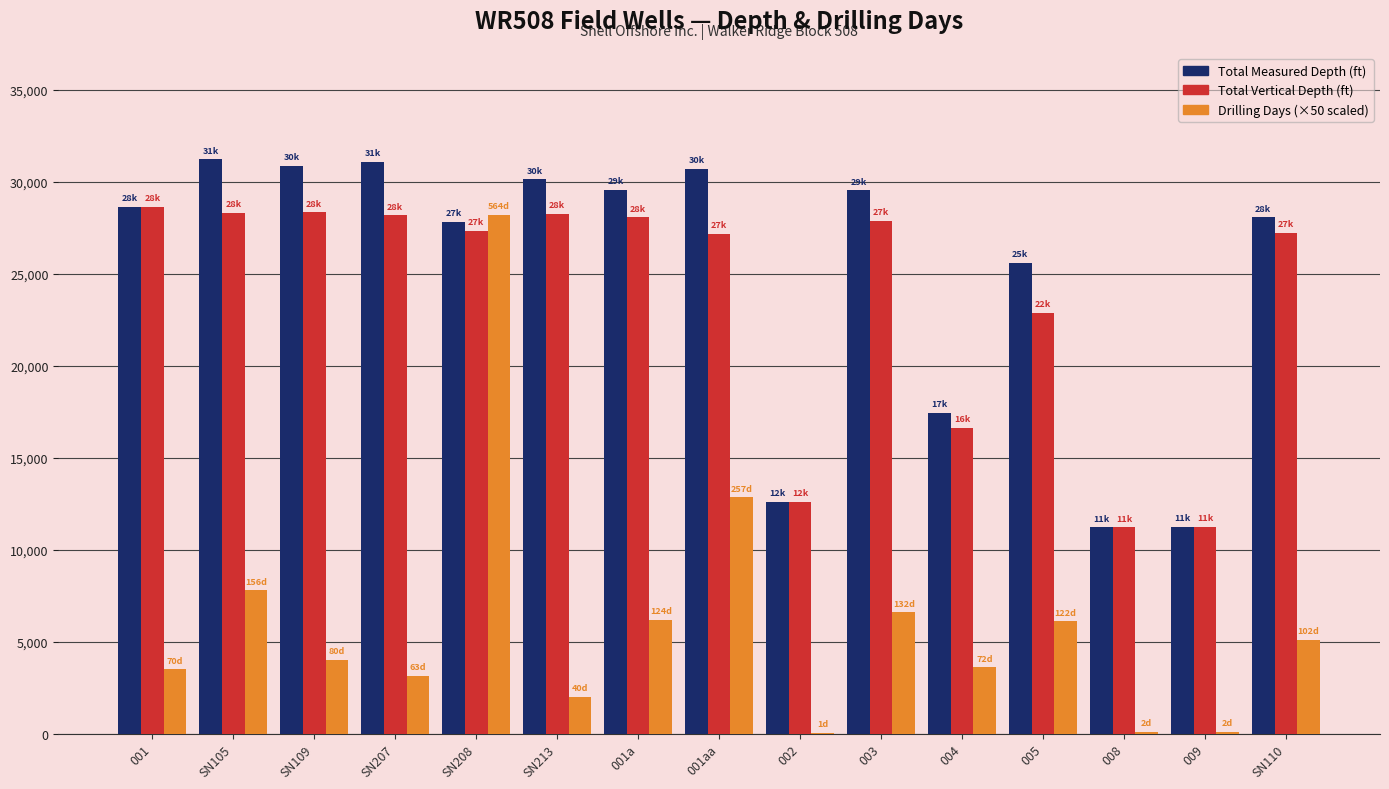

Does the chart contain stacked bars?

No